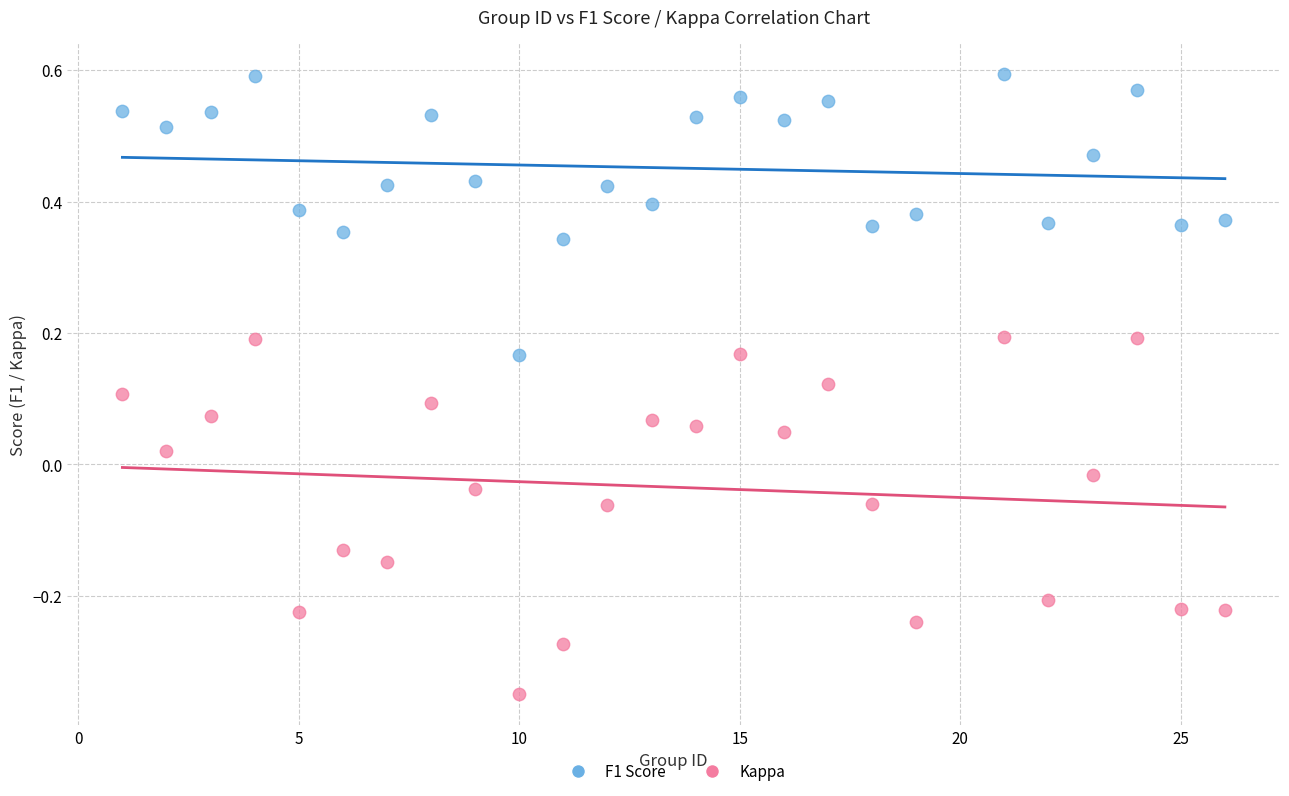

Which series reaches the minimum Y coordinate?

Kappa